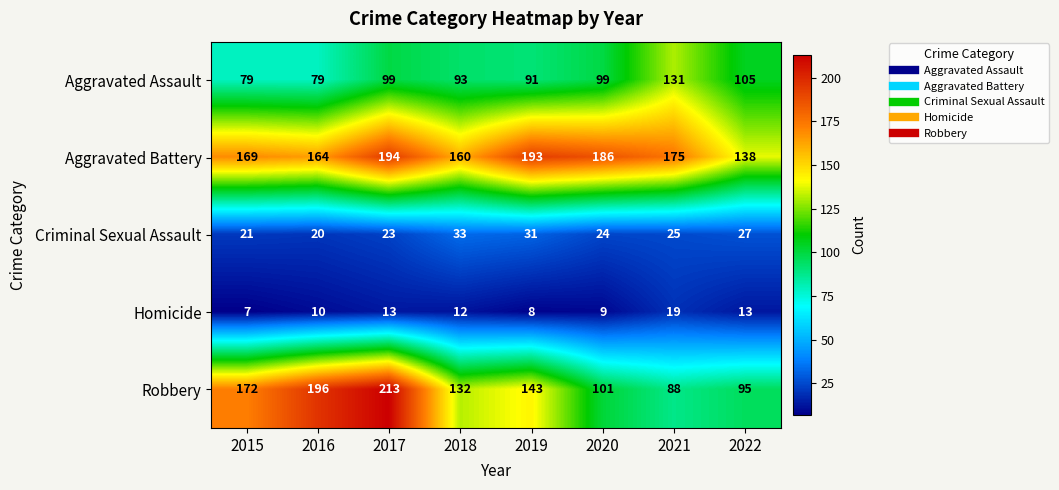

What is the approximate value of Robbery at 2018?

132